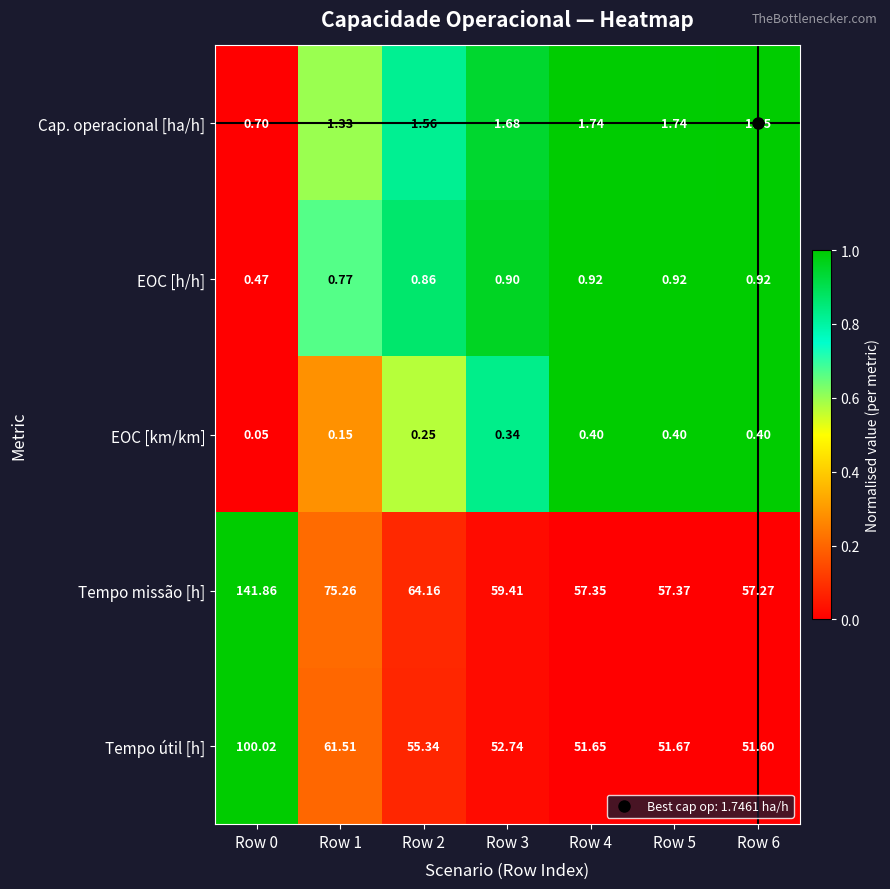

Which category has the highest value across all series?

Row 0